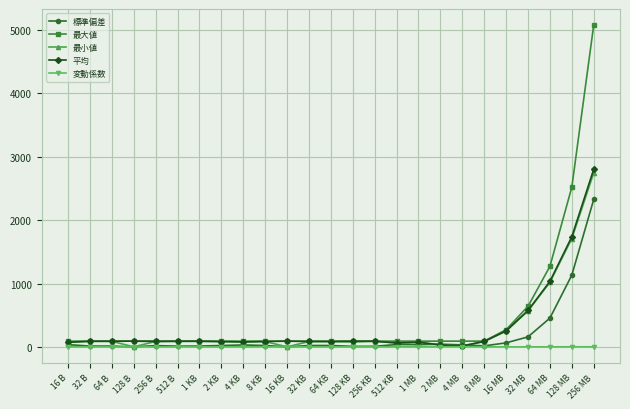

At which category is the sum across all series the highest?

256 MB